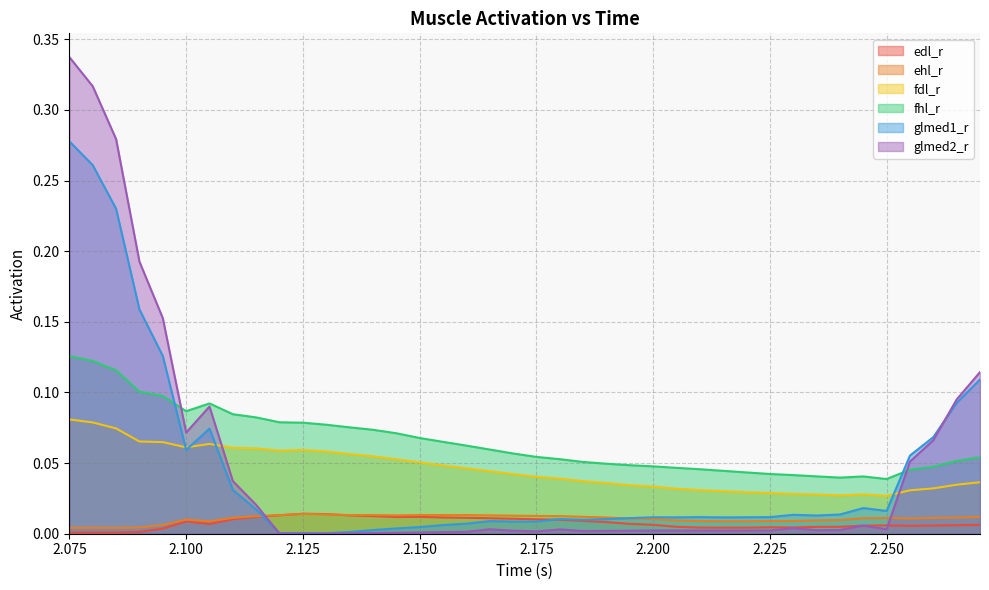

The ehl_r series shows 0.0 at 2.26. True or false?

False